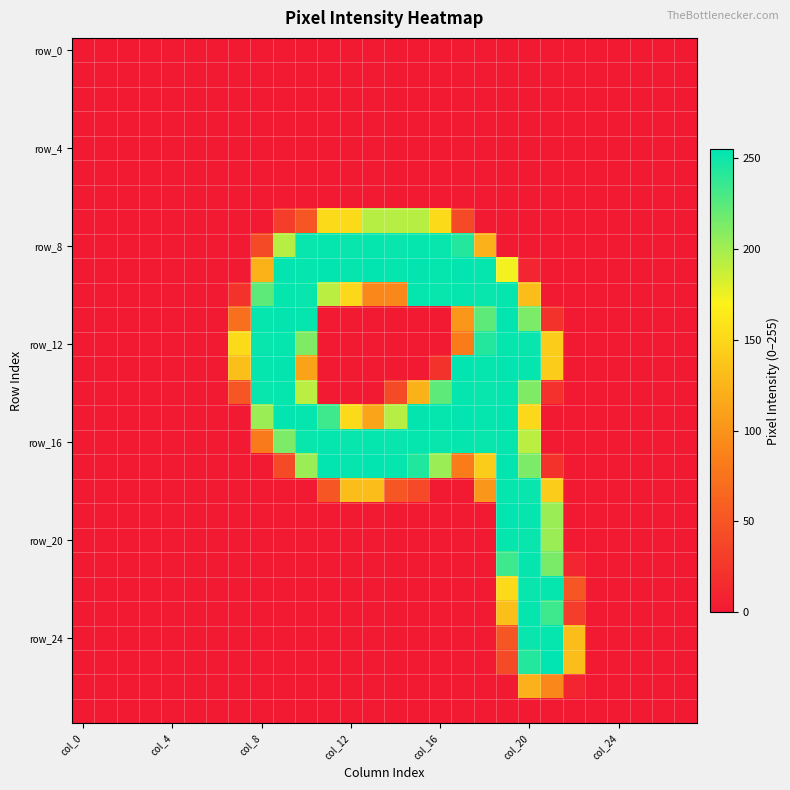

Which label corresponds to the largest value in the chart?

21